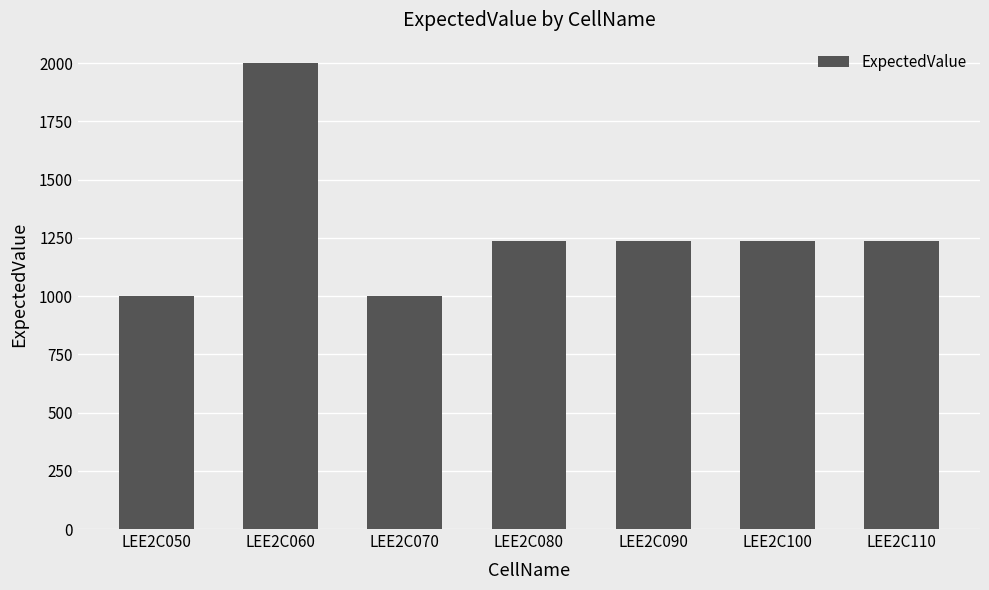

What is the difference between the values at LEE2C090 and LEE2C070?

234.6